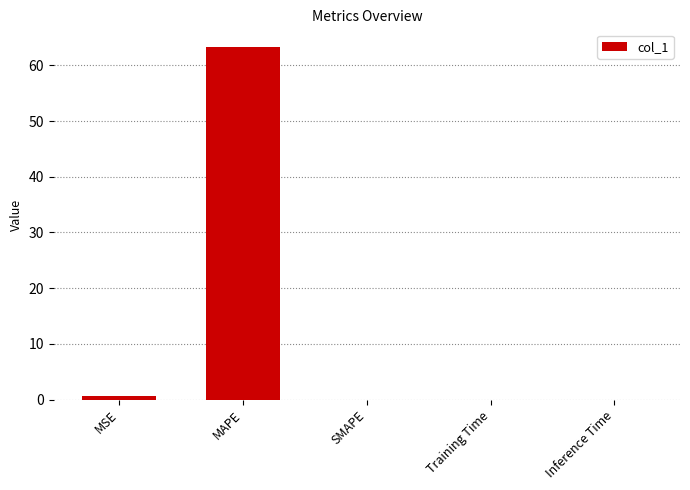

At which category does the chart reach its peak across all series?

MAPE